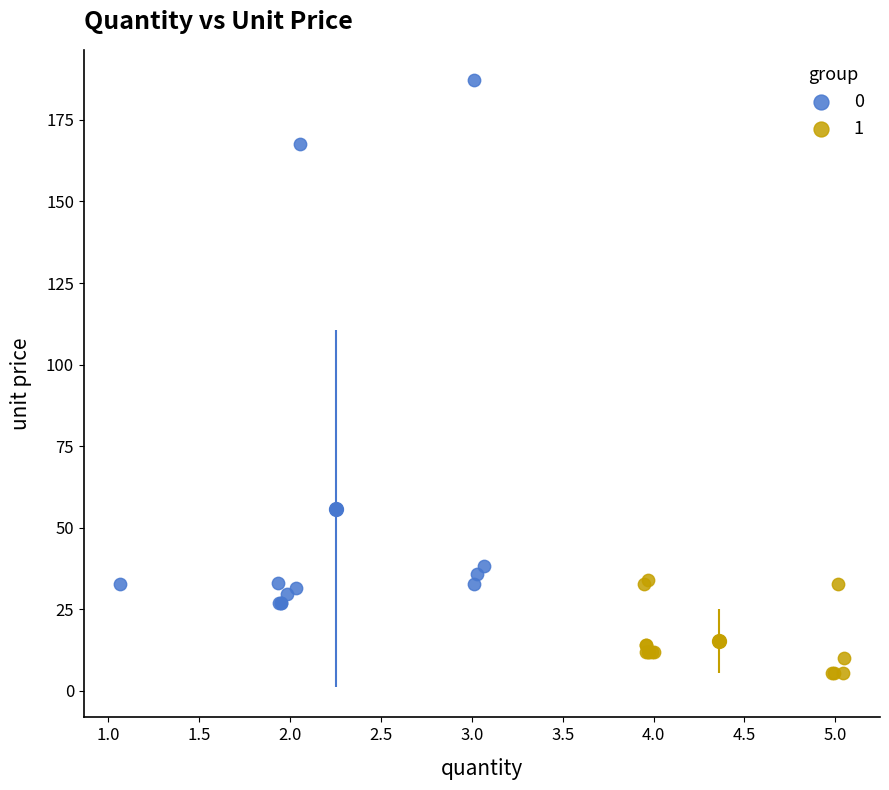

What are all the series names shown in the legend?

0, 1